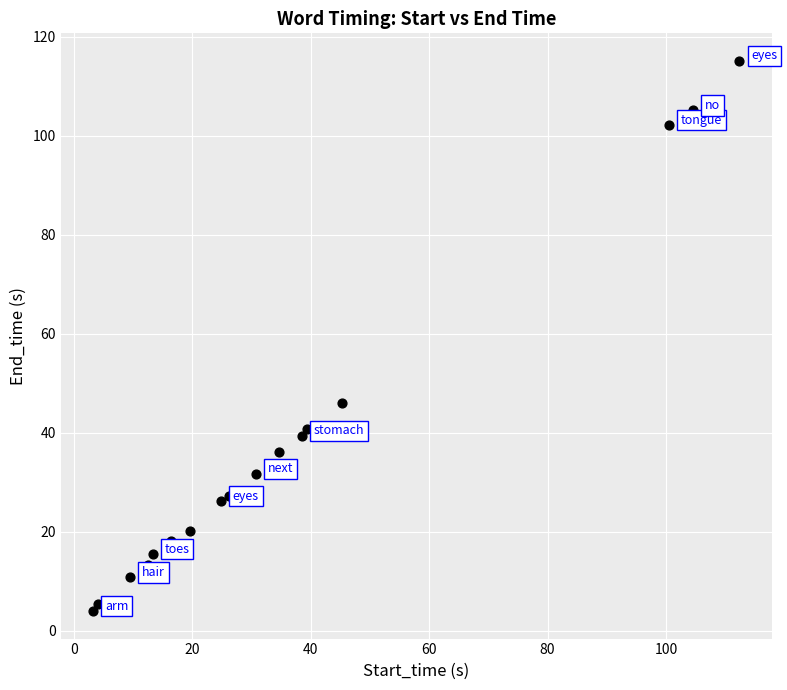

What Y value in the scatter plot is closest to 59?

46.0